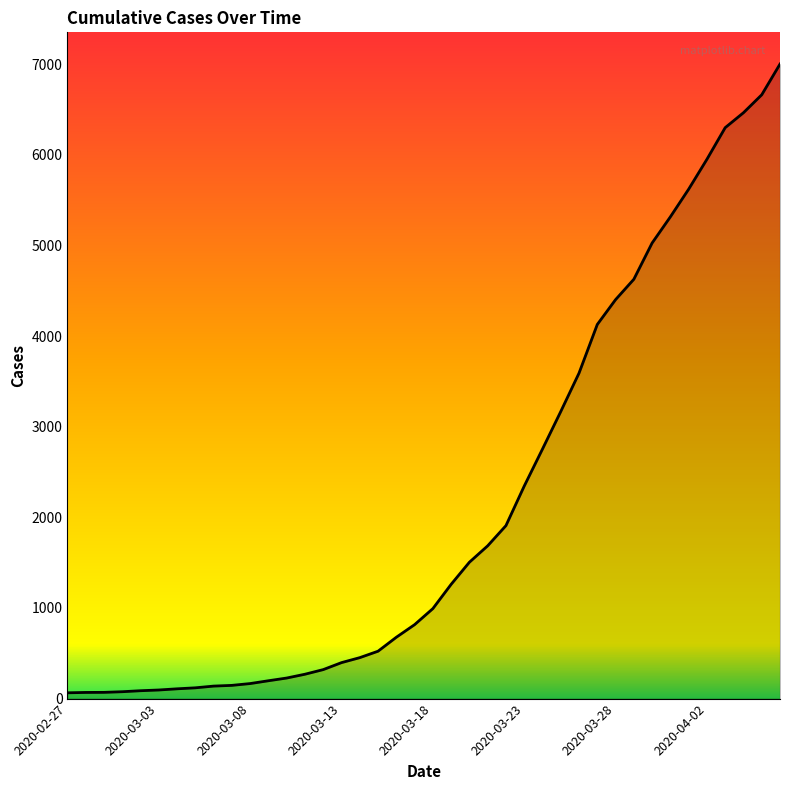

What is the difference between the maximum and minimum values?

6939